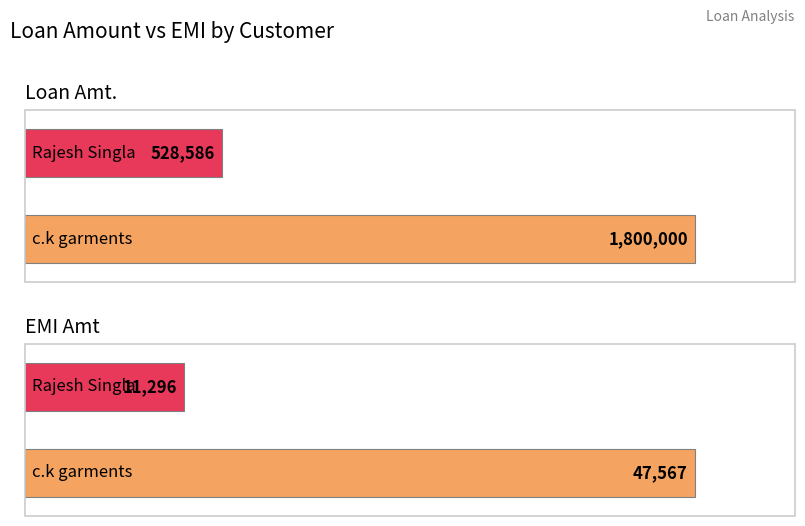

Which series has the largest total across all categories?

Loan Amt.